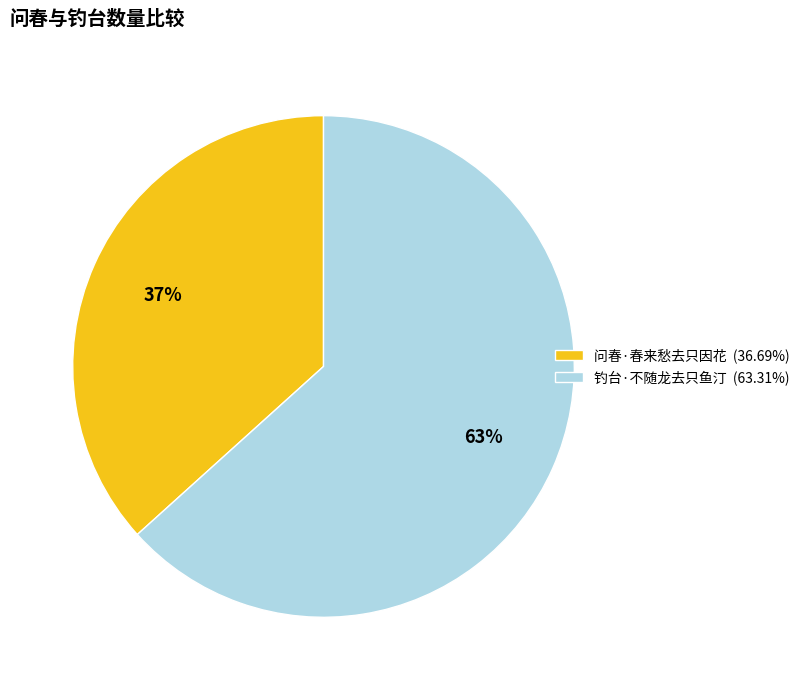

What is the smallest slice in the pie chart?

问春·春来愁去只因花